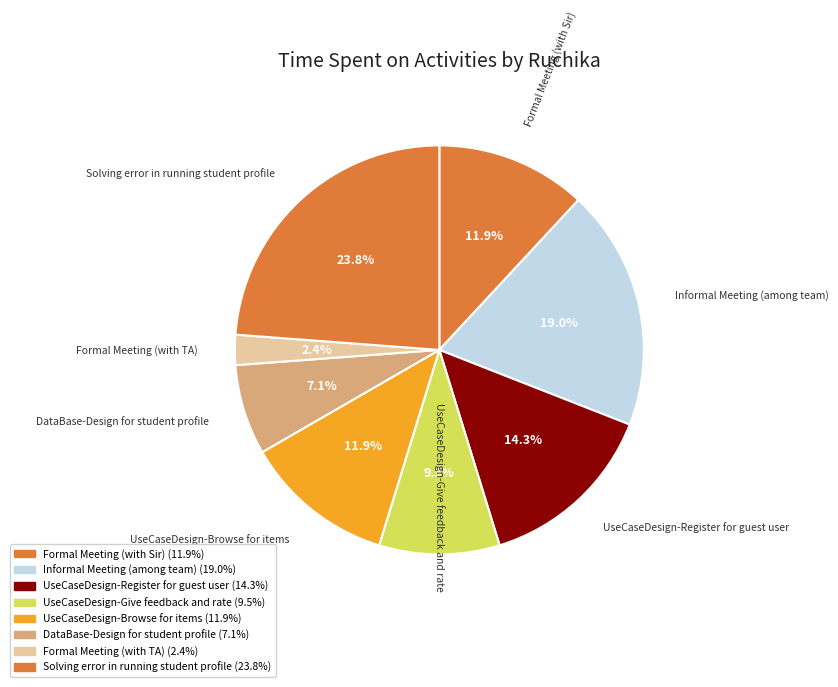

Count the number of slices in the pie.

8